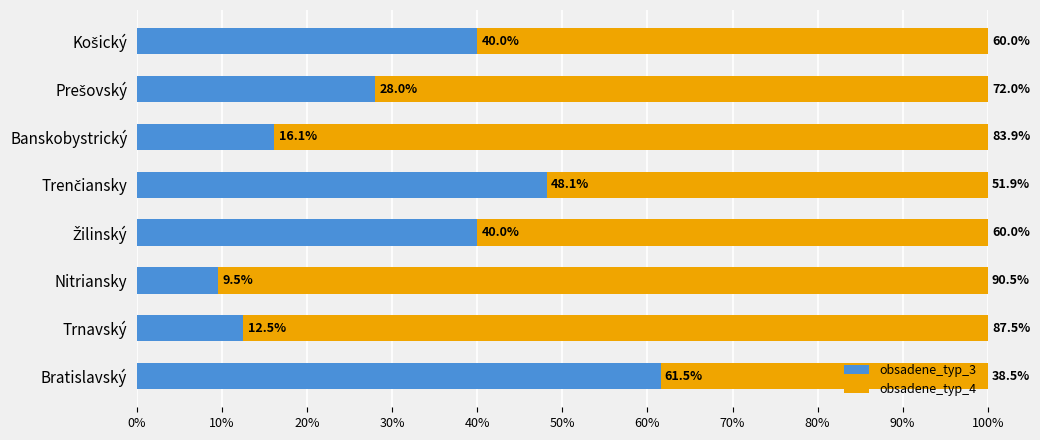

What is the difference between the second highest and minimum values in the obsadene_typ_3 series?

38.6